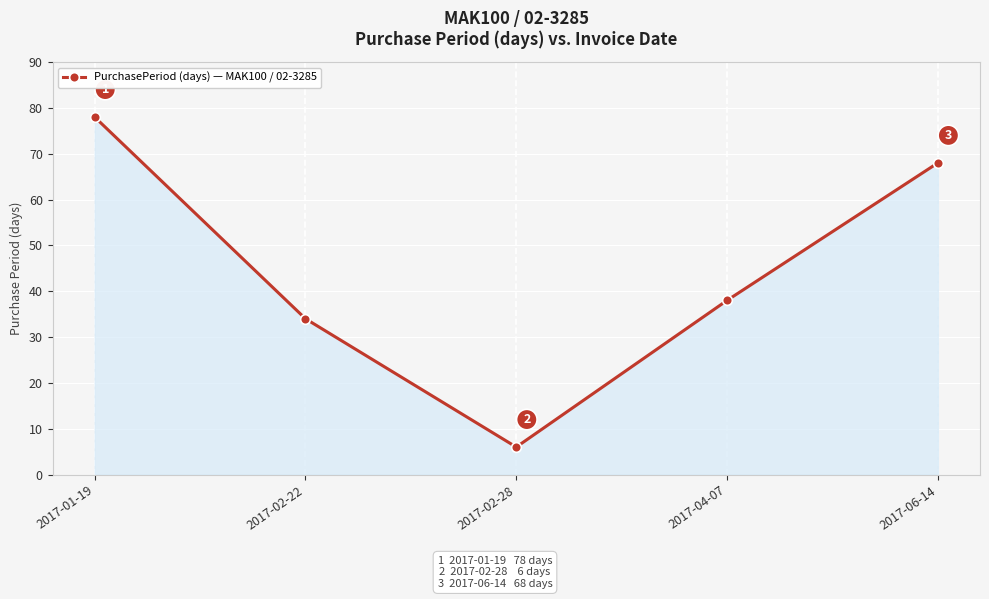

The chart shows a value of 26 at 2017-06-14. True or false?

False